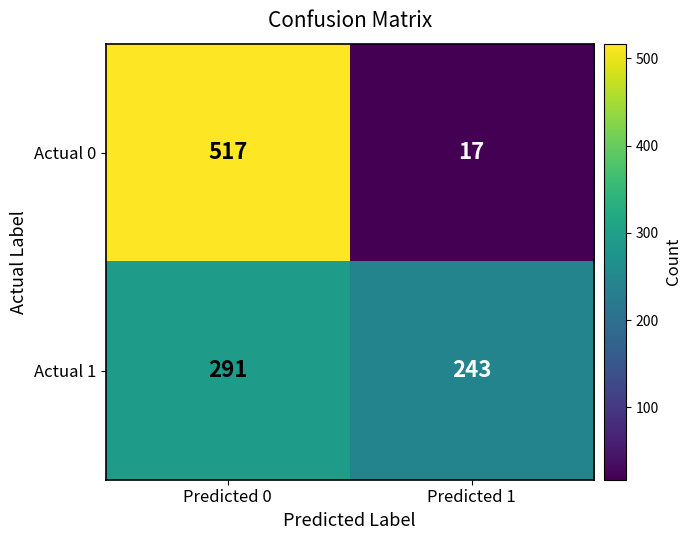

What is the difference between the maximum and minimum values in the Actual 1 series?

48